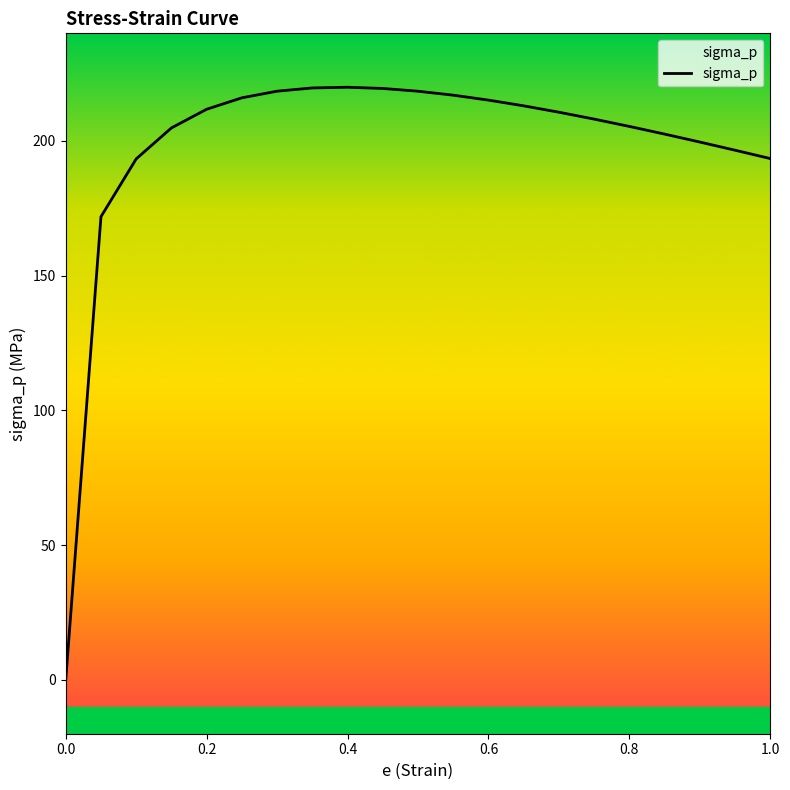

Is it true that the value at 0.8 is 205.3?

True